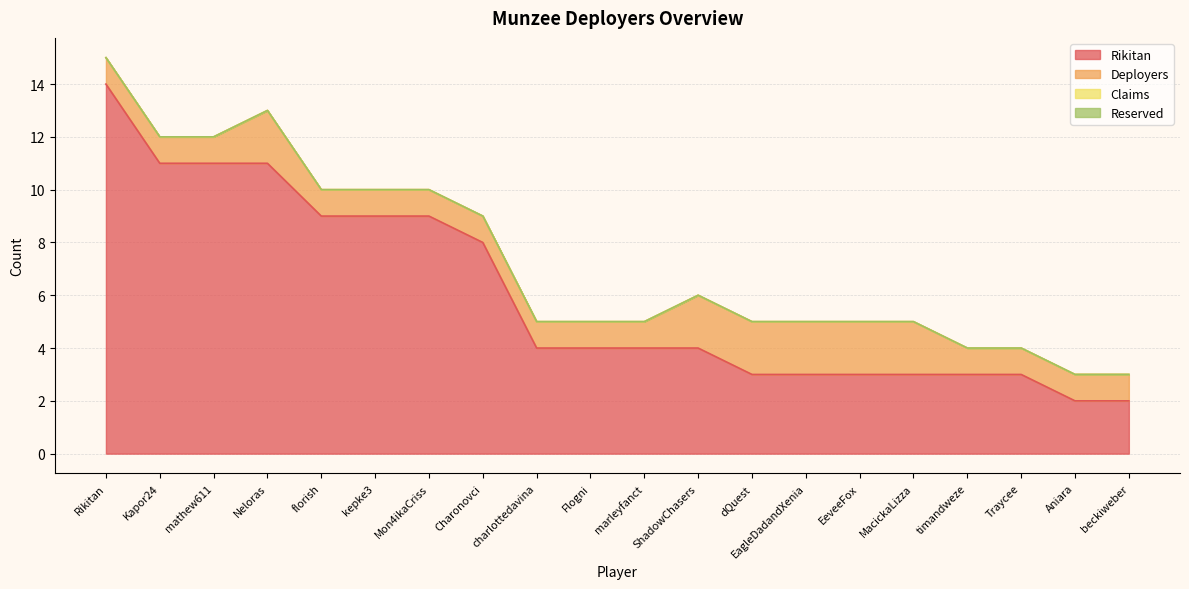

Reading left to right, transcribe all the data shown in this chart.

Rikitan: 14	11	11	11	9	9	9	8	4	4	4	4	3	3	3	3	3	3	2	2
Deployers: 1	1	1	2	1	1	1	1	1	1	1	2	2	2	2	2	1	1	1	1
Claims: 0	0	0	0	0	0	0	0	0	0	0	0	0	0	0	0	0	0	0	0
Reserved: 0	0	0	0	0	0	0	0	0	0	0	0	0	0	0	0	0	0	0	0